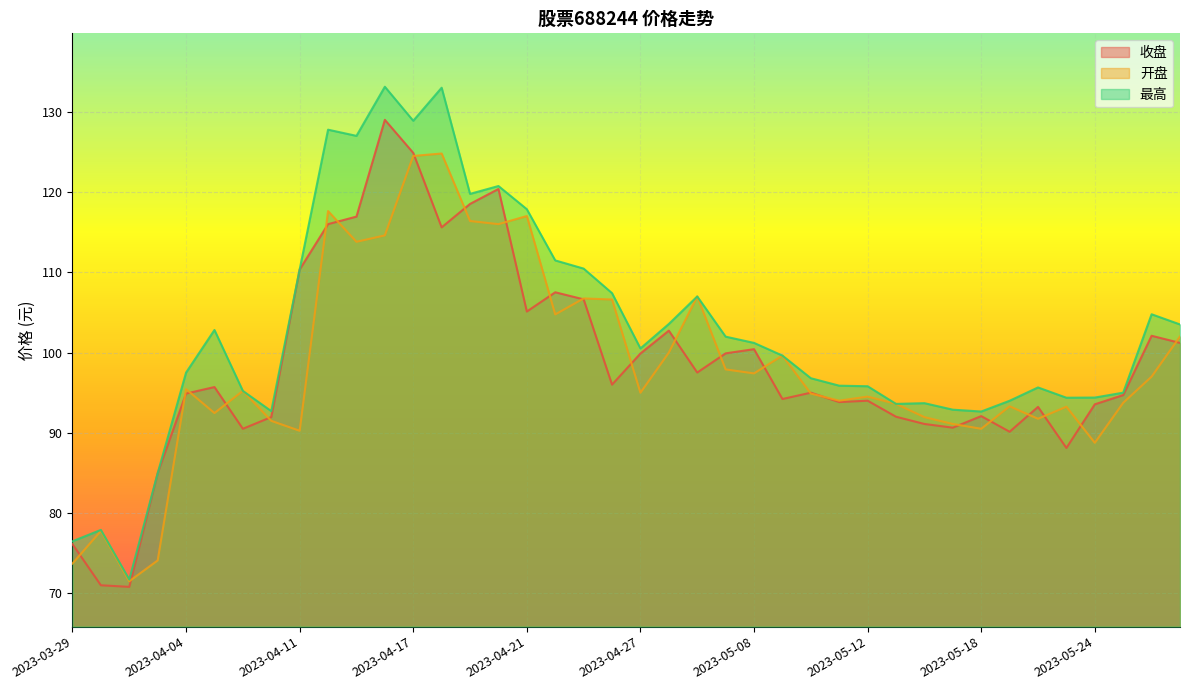

How many data points does each series have?

40